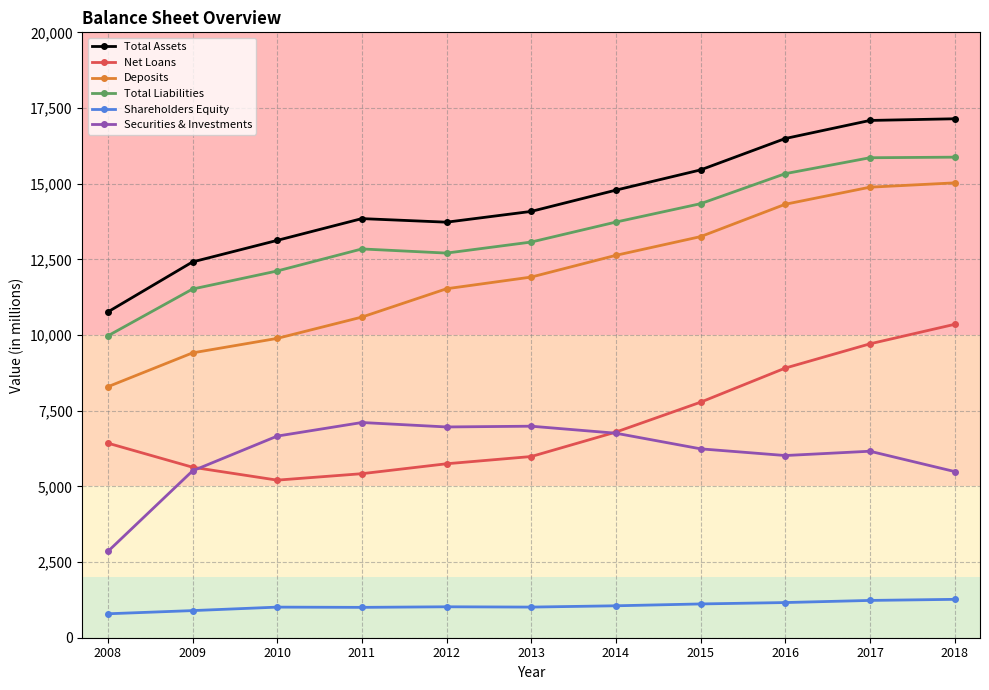

True or false: Securities & Investments has a value of 6963 at 2012.

True